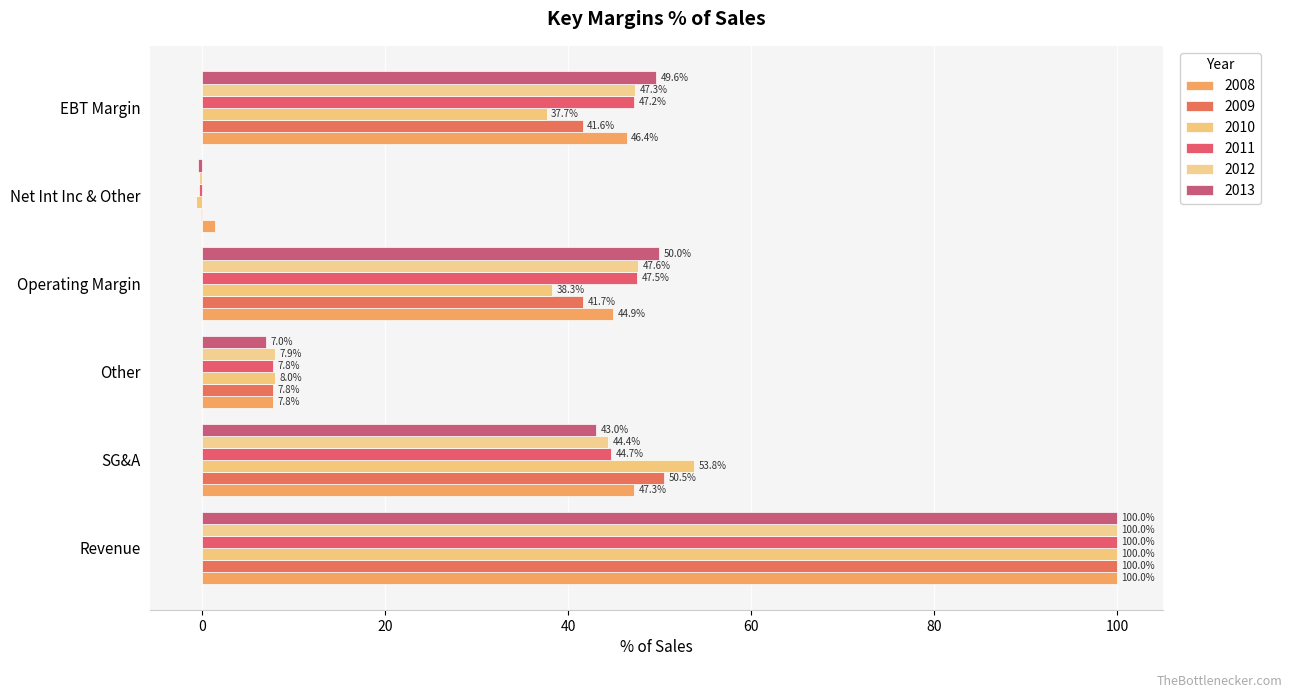

What position from the right is Revenue?

6